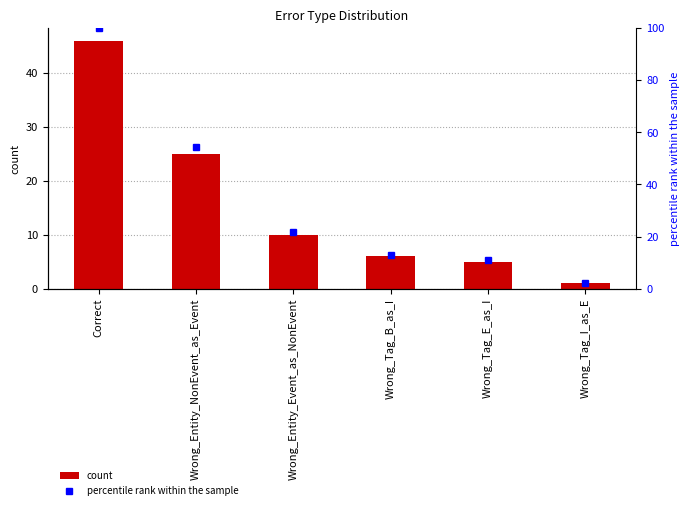

At Wrong_Entity_Event_as_NonEvent, list the series in order from largest to smallest.

percentile rank within the sample, count